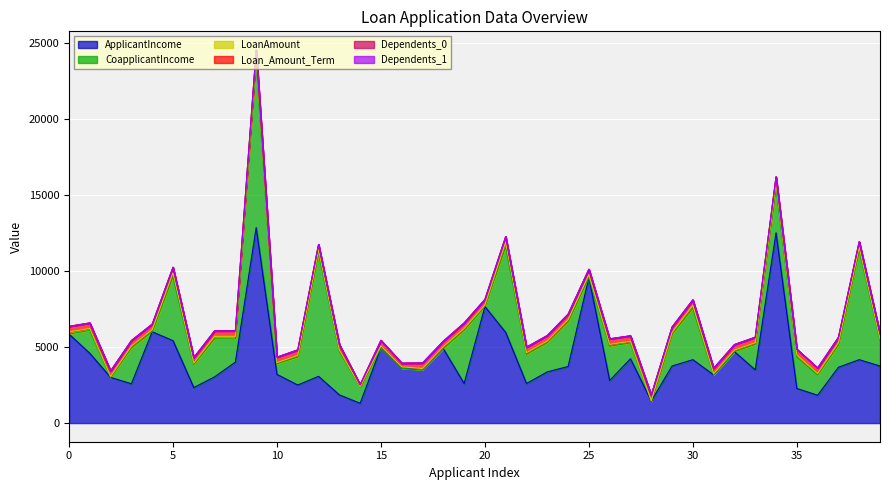

Reading left to right, transcribe all the data shown in this chart.

ApplicantIncome: 0=5849	1=4583	2=3000	3=2583	4=6000	5=5417	6=2333	7=3036	8=4006	9=12841	10=3200	11=2500	12=3073	13=1853	14=1299	15=4950	16=3596	17=3510	18=4887	19=2600	20=7660	21=5955	22=2600	23=3365	24=3717	25=9560	26=2799	27=4226	28=1442	29=3750	30=4166	31=3167	32=4692	33=3500	34=12500	35=2275	36=1828	37=3667	38=4166	39=3748
CoapplicantIncome: 0=0	1=1508	2=0	3=2358	4=0	5=4196	6=1516	7=2504	8=1526	9=10968	10=700	11=1840	12=8106	13=2840	14=1086	15=0	16=0	17=0	18=0	19=3500	20=0	21=5625	22=1911	23=1917	24=2925	25=0	26=2253	27=1040	28=0	29=2083	30=3369	31=0	32=0	33=1667	34=3000	35=2067	36=1330	37=1459	38=7210	39=1668
LoanAmount: 0=146	1=128	2=66	3=120	4=141	5=267	6=95	7=158	8=168	9=349	10=70	11=109	12=200	13=114	14=17	15=125	16=100	17=76	18=133	19=115	20=104	21=315	22=116	23=112	24=151	25=191	26=122	27=110	28=35	29=120	30=201	31=74	32=106	33=114	34=320	35=150	36=100	37=144	38=184	39=110
Loan_Amount_Term: 0=360	1=360	2=360	3=360	4=360	5=360	6=360	7=360	8=360	9=360	10=360	11=360	12=360	13=360	14=120	15=360	16=240	17=360	18=360	19=360	20=360	21=360	22=360	23=360	24=360	25=360	26=360	27=360	28=360	29=360	30=360	31=360	32=360	33=360	34=360	35=360	36=360	37=360	38=360	39=360
Dependents_0: 0=1	1=0	2=1	3=1	4=1	5=0	6=1	7=0	8=0	9=0	10=0	11=0	12=0	13=1	14=0	15=1	16=0	17=1	18=1	19=1	20=1	21=0	22=1	23=0	24=0	25=1	26=1	27=0	28=1	29=0	30=0	31=1	32=0	33=1	34=0	35=1	36=1	37=1	38=1	39=1
Dependents_1: 0=0	1=1	2=0	3=0	4=0	5=0	6=0	7=0	8=0	9=1	10=0	11=0	12=0	13=0	14=0	15=0	16=1	17=0	18=0	19=0	20=0	21=1	22=0	23=0	24=1	25=0	26=0	27=0	28=0	29=0	30=1	31=0	32=1	33=0	34=0	35=0	36=0	37=0	38=0	39=0